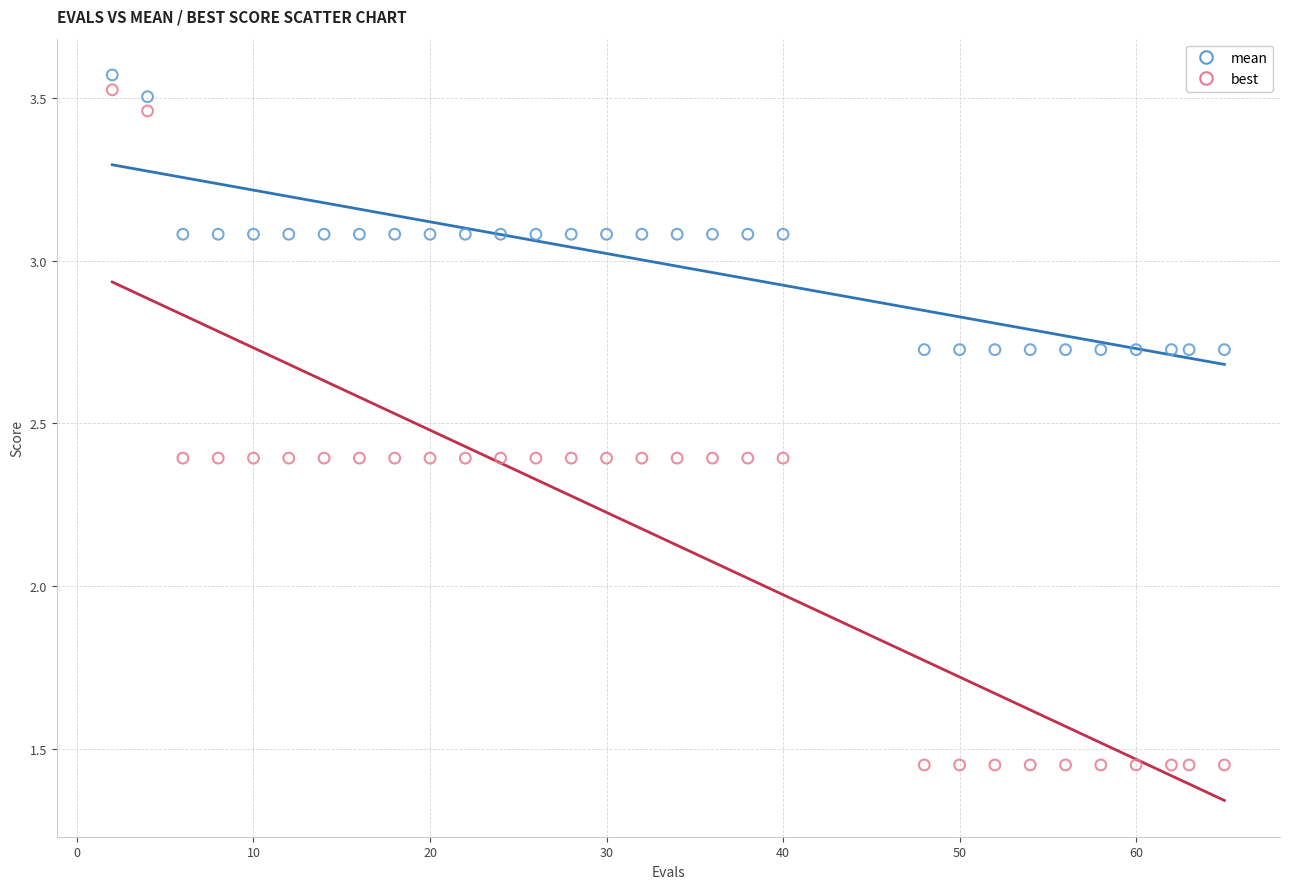

Across all data points, what is the range of Y values (max minus min)?

2.1